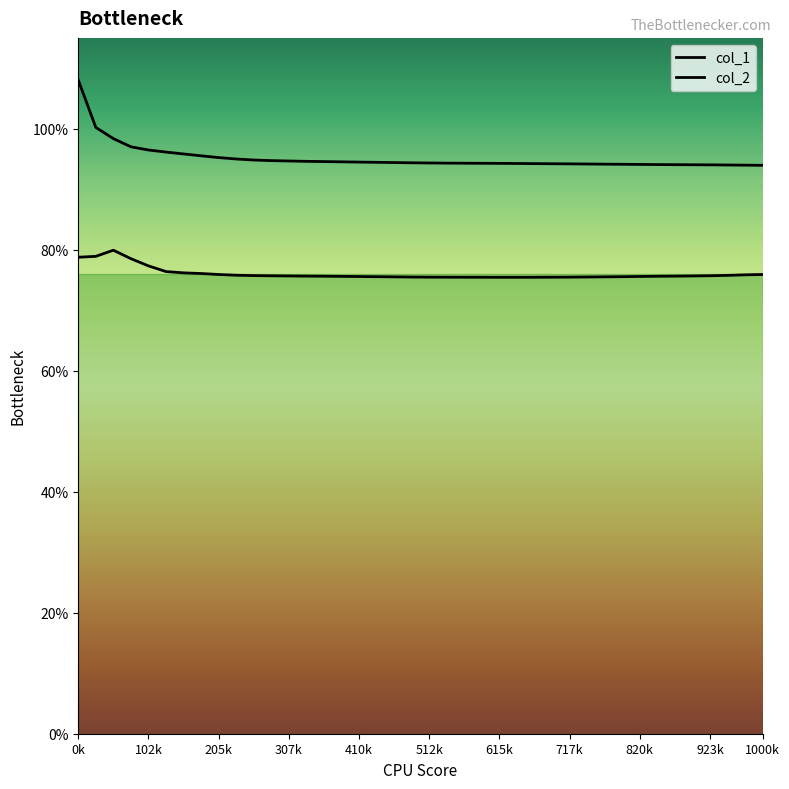

True or false: col_1 has a value of 1.4 at 615k.

False